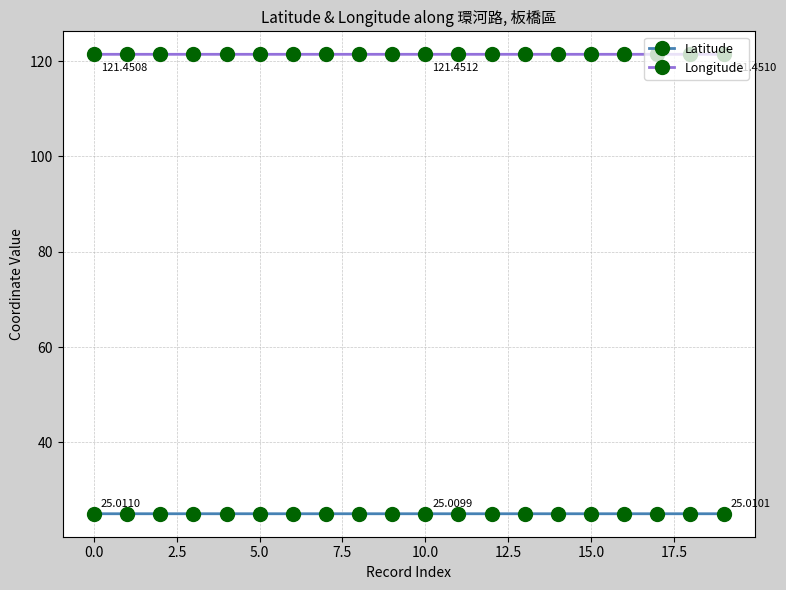

How many data points does each series have?

20